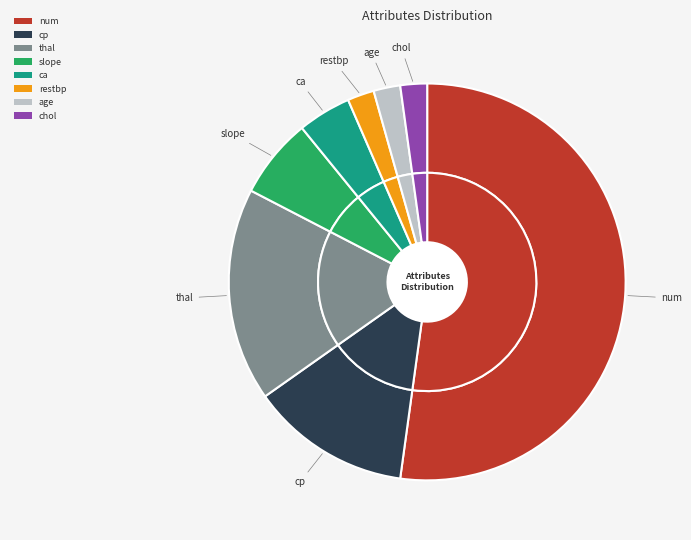

How many slices are in this pie chart?

8